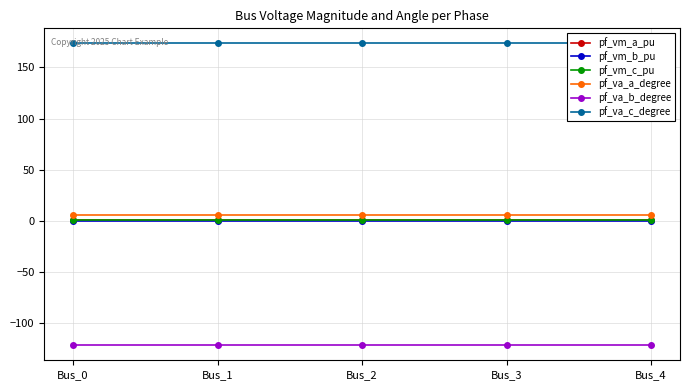

At how many categories does at least one series exceed 21?

5